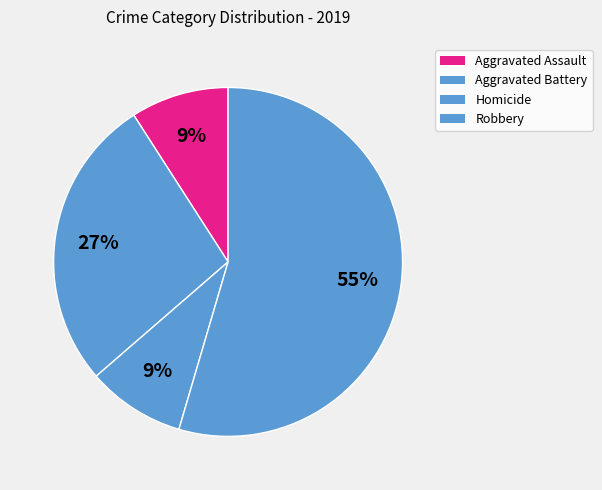

To the nearest percent, what percentage of the pie is Aggravated Battery?

27%